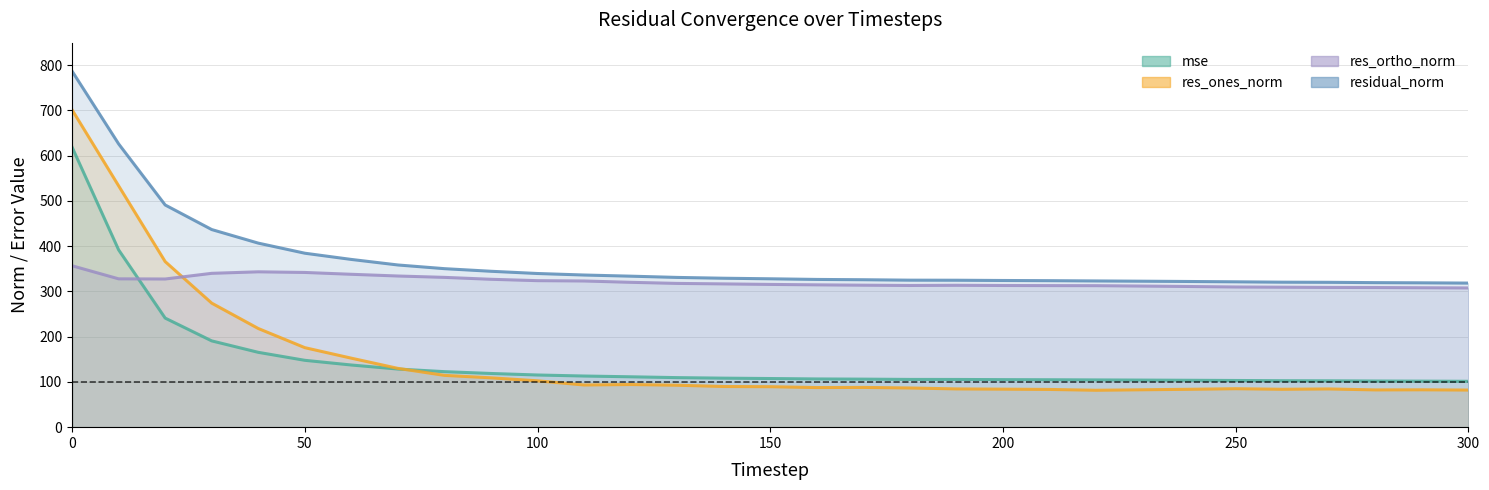

What is the total value across all series at 10?

1878.6